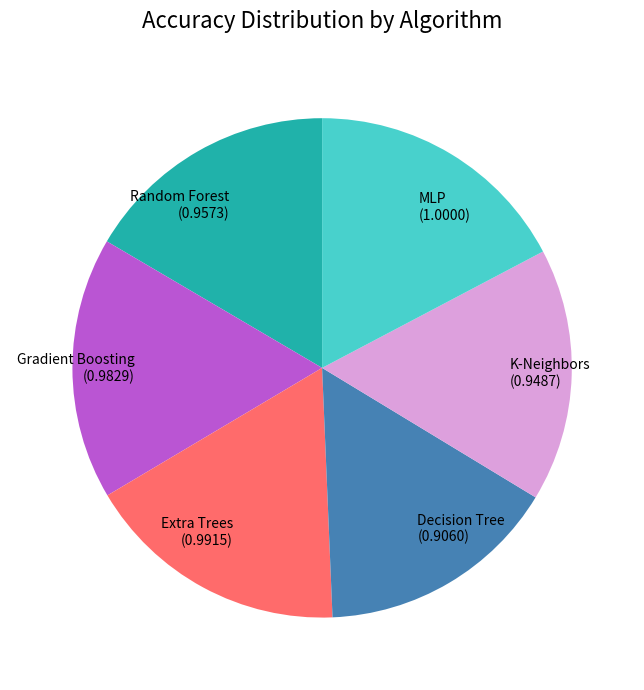

How many segments does this pie chart have?

6